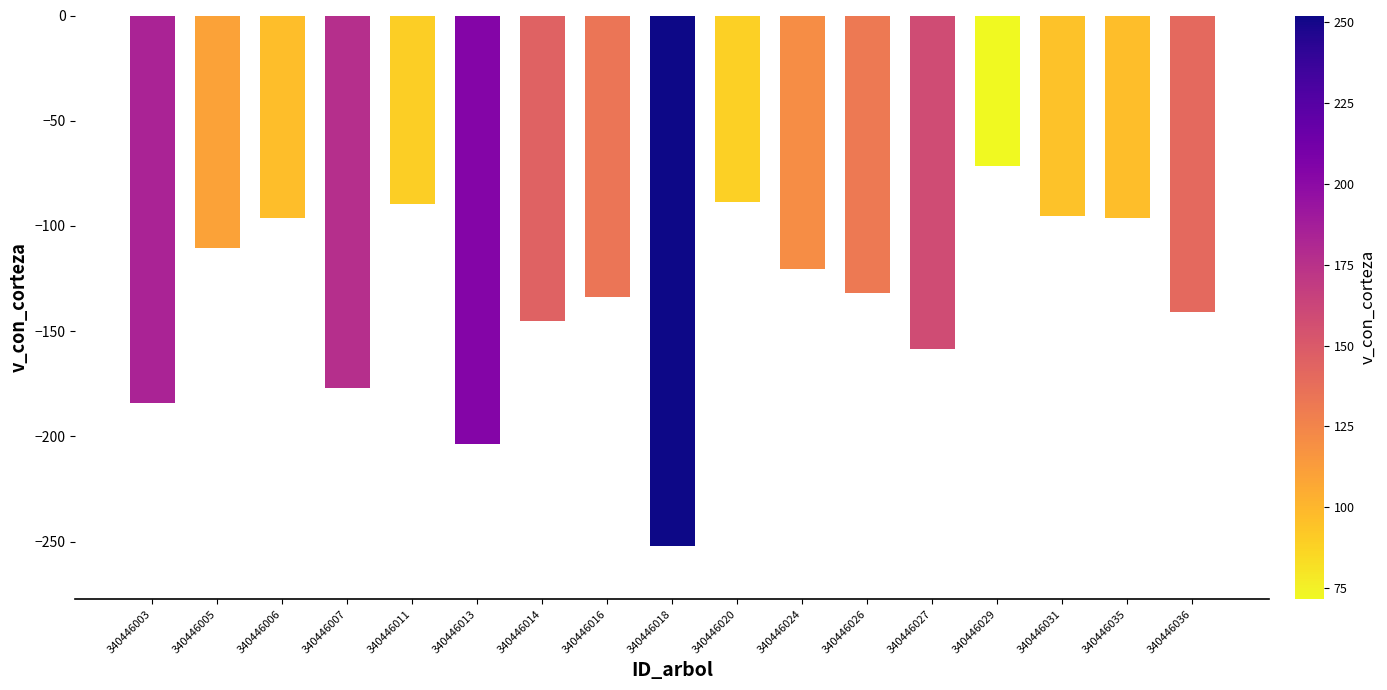

The value at 340446007 is -177.1. True or false?

True